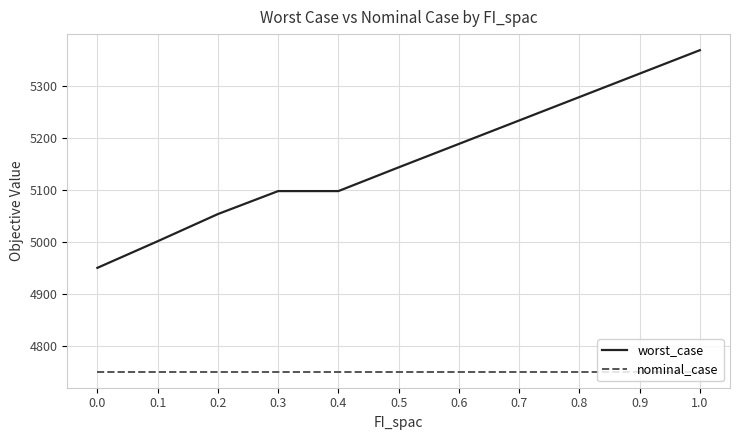

At 0.0, list the series in order from largest to smallest.

worst_case, nominal_case